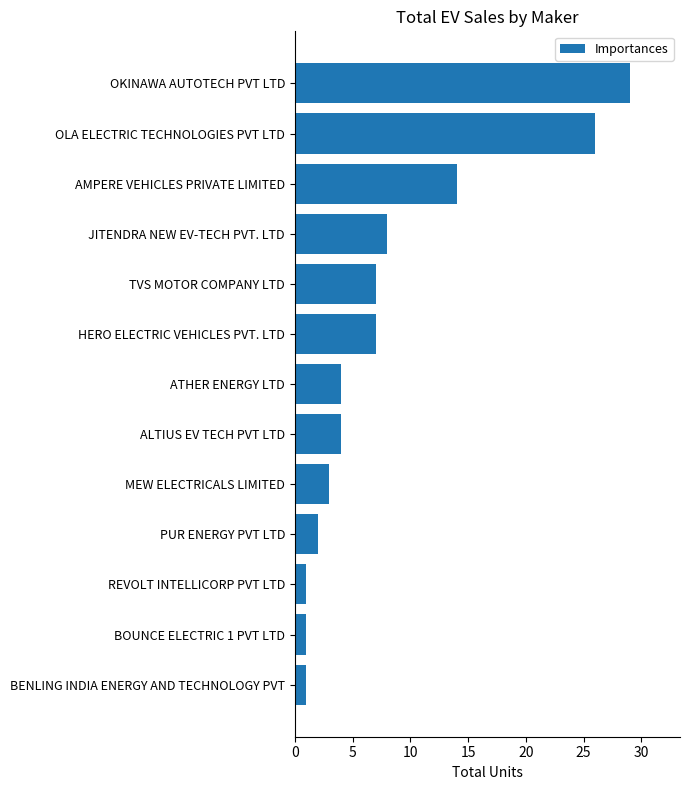

Is it true that the value at BENLING INDIA ENERGY AND TECHNOLOGY PVT is 1?

True